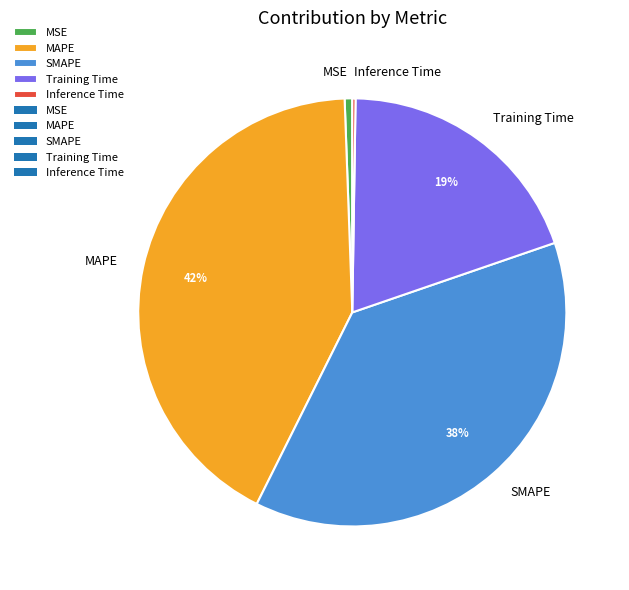

Does any single category account for the majority?

No